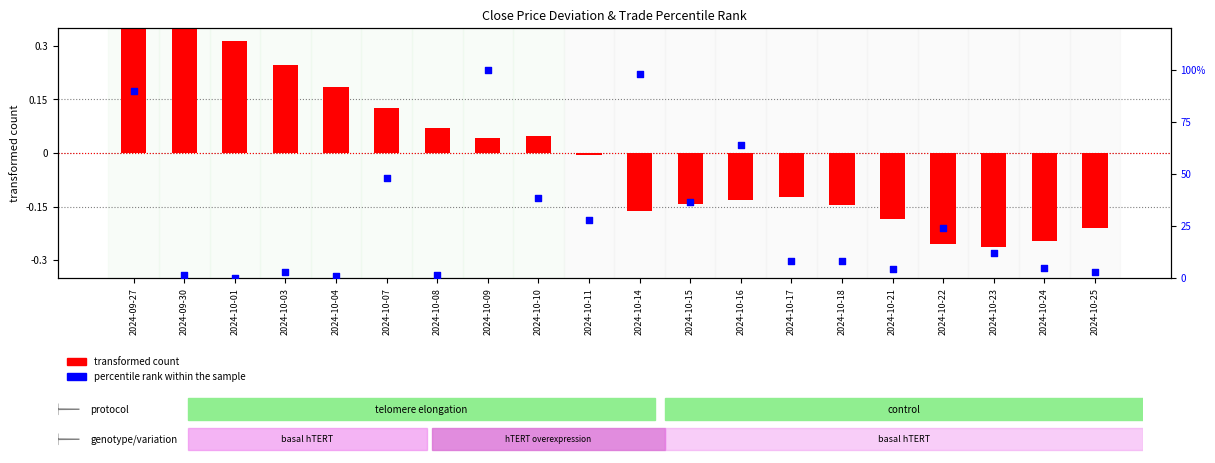

Which series contains the highest Y value?

percentile rank within the sample